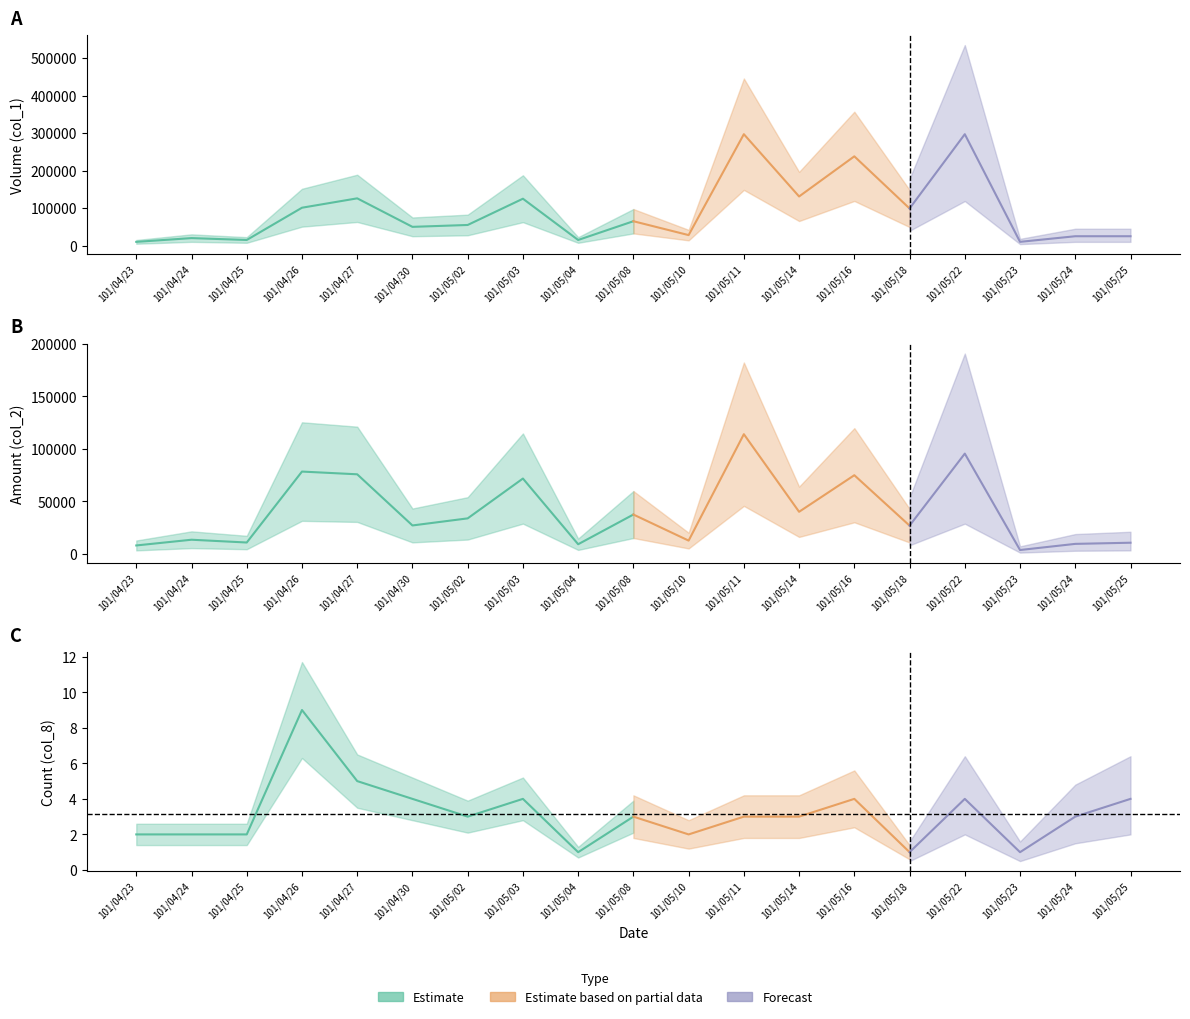

At which category does the chart reach its peak across all series?

101/05/11